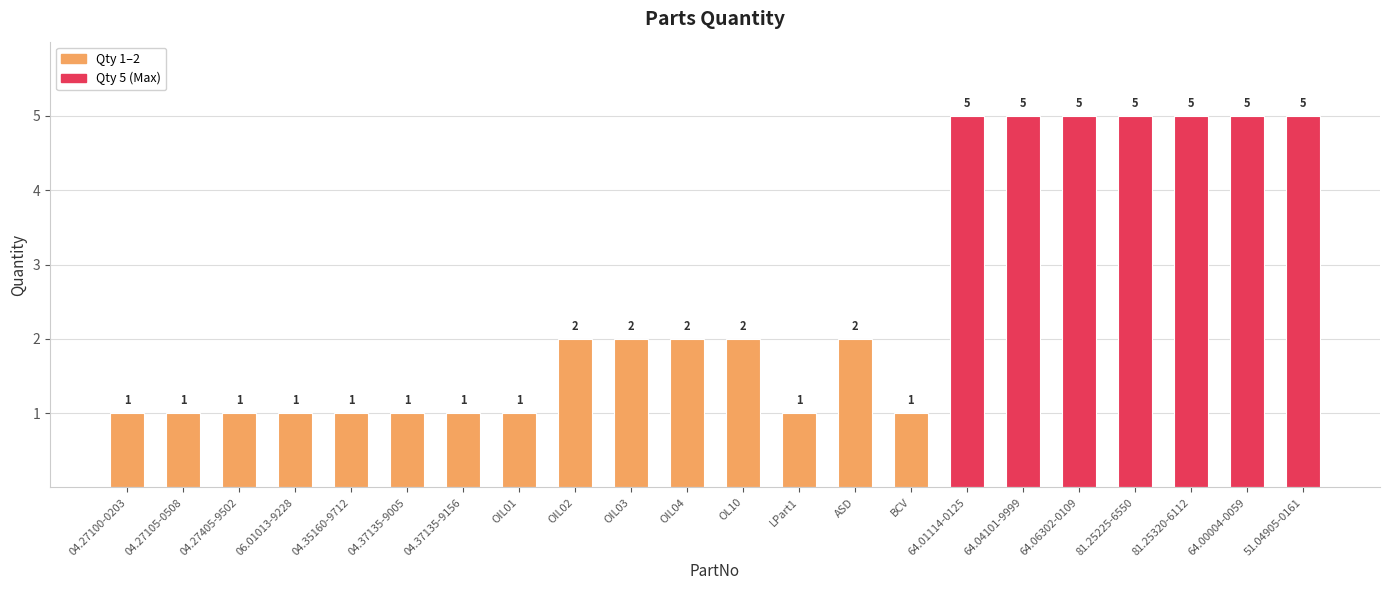

The value at 81.25320-6112 is 9. True or false?

False